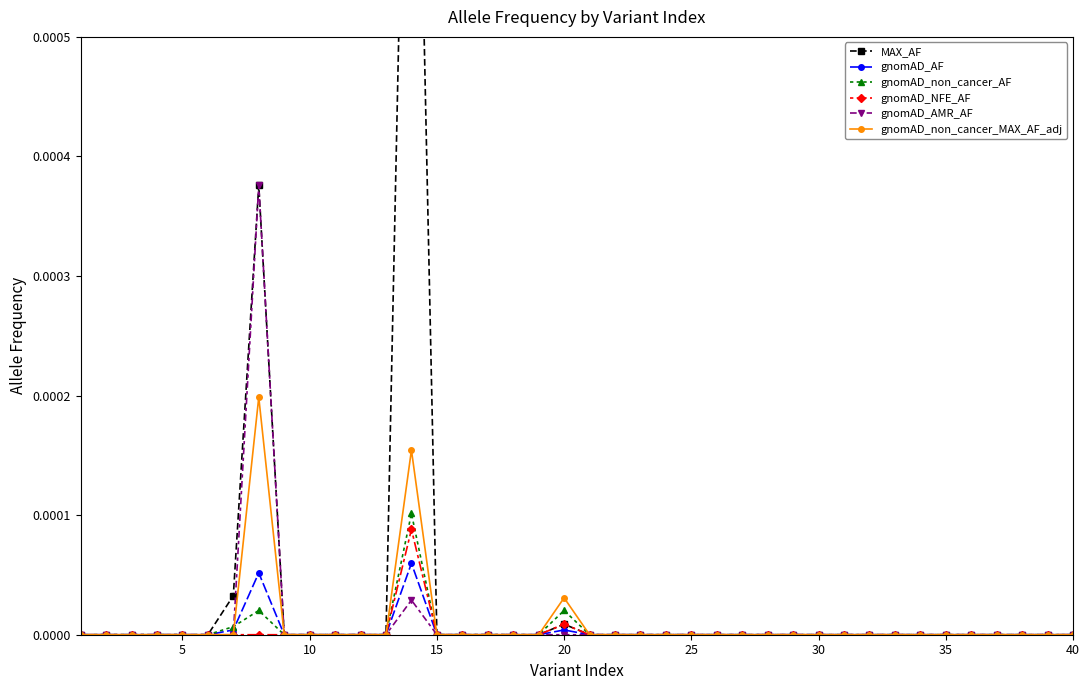

True or false: gnomAD_AMR_AF has more than 1 points higher than both neighbors.

True